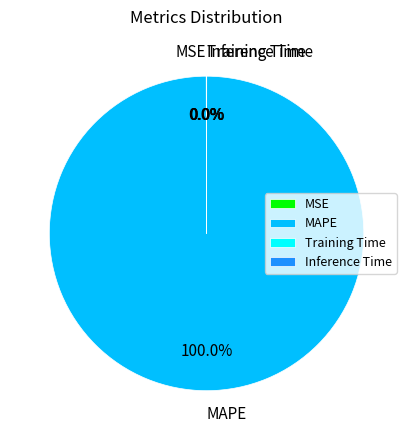

Which slice is the largest?

MAPE